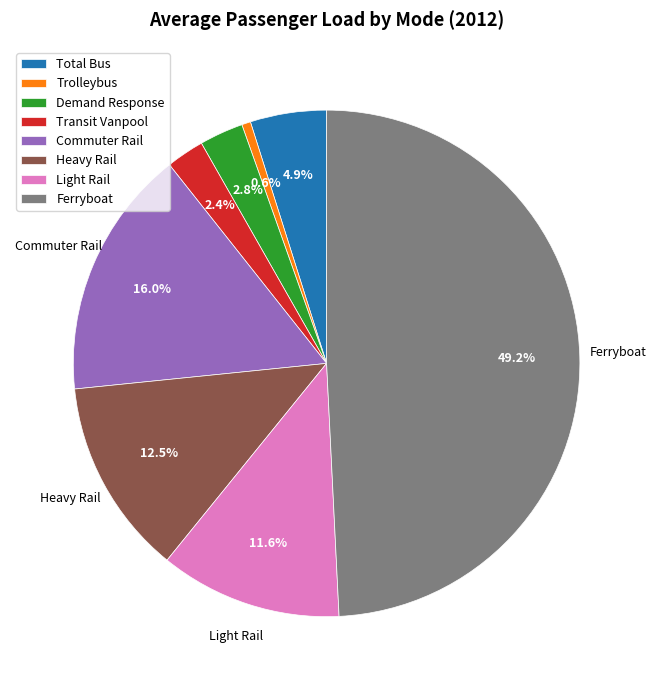

Combined, do Heavy Rail and Trolleybus account for over 50%?

No